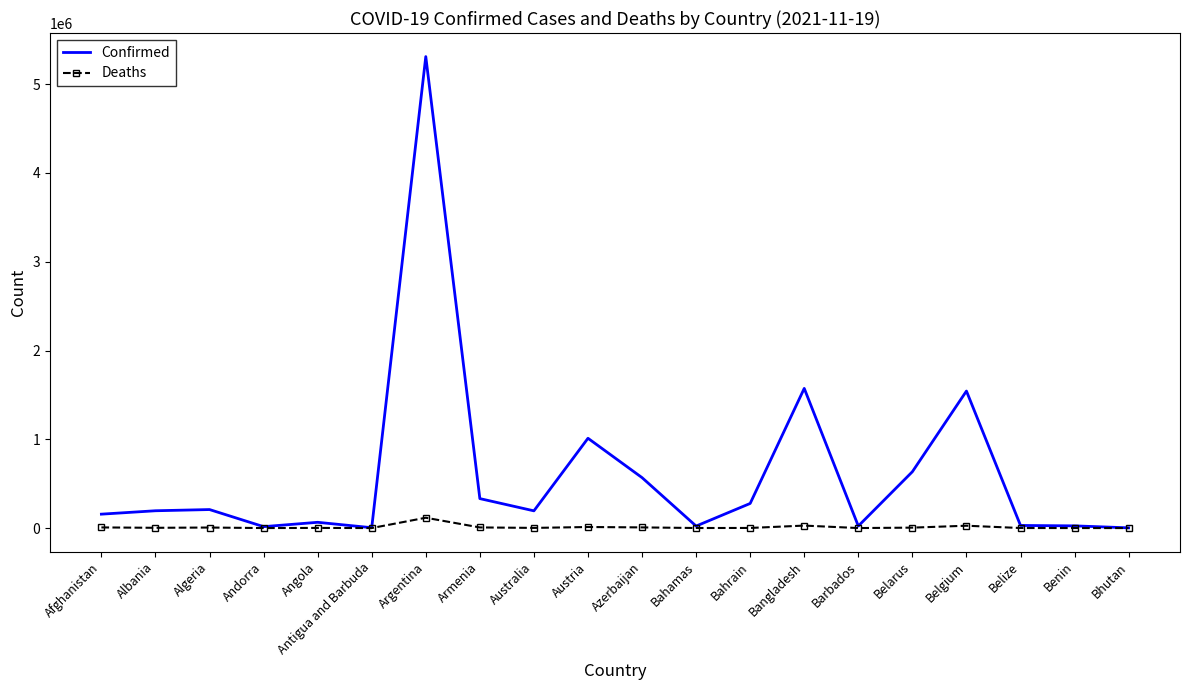

What is the difference between the maximum and minimum values in the Confirmed series?

5307705